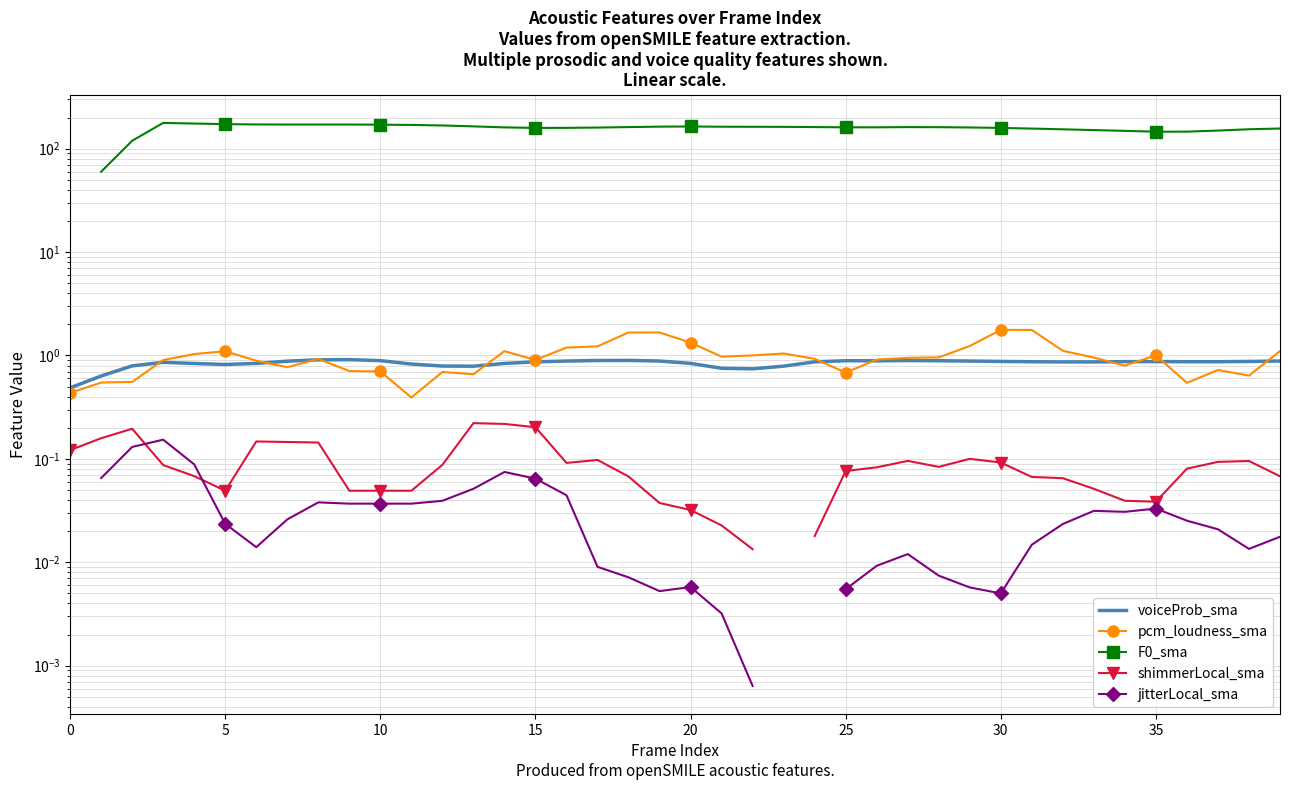

What is the difference between the second highest and minimum values in the shimmerLocal_sma series?

0.2